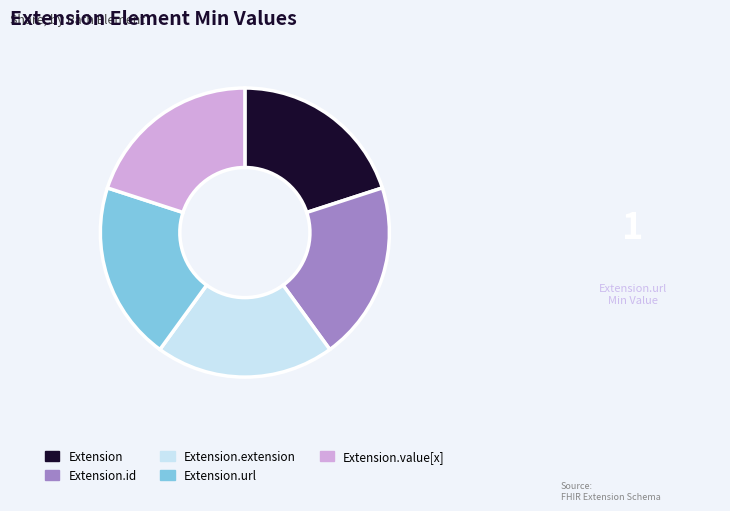

Do Extension.url and Extension.id together represent more than half of the pie?

No